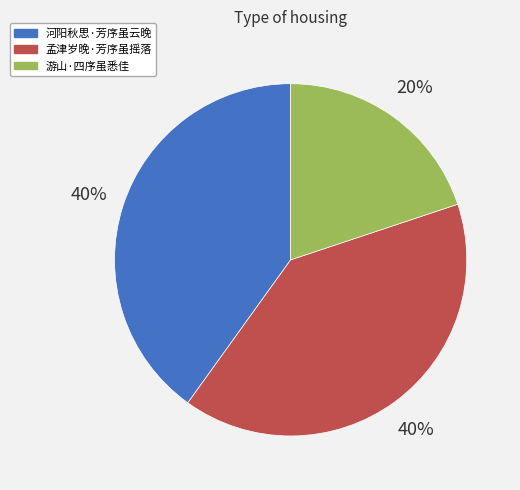

What is the ratio of the value at 河阳秋思·芳序虽云晚 to the value at 孟津岁晚·芳序虽摇落?

1.0